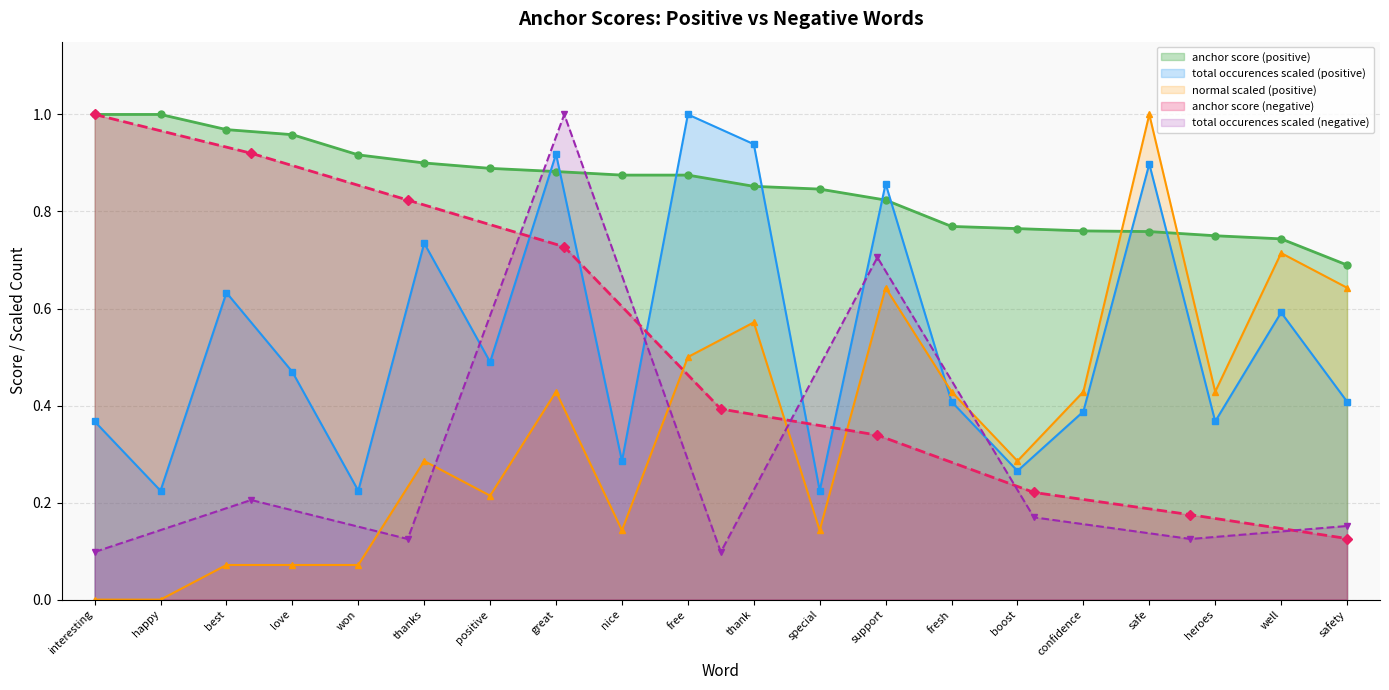

Where do normal scaled (positive) and anchor score (positive) first cross each other?

confidence and safe